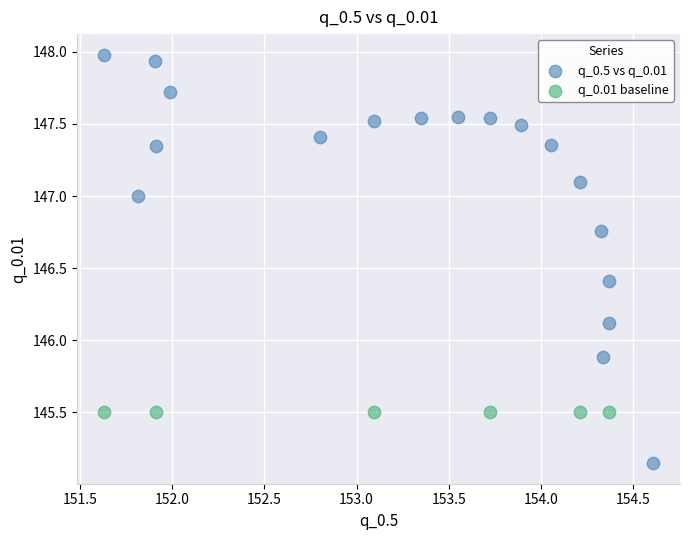

Which series reaches the minimum Y coordinate?

q_0.5 vs q_0.01